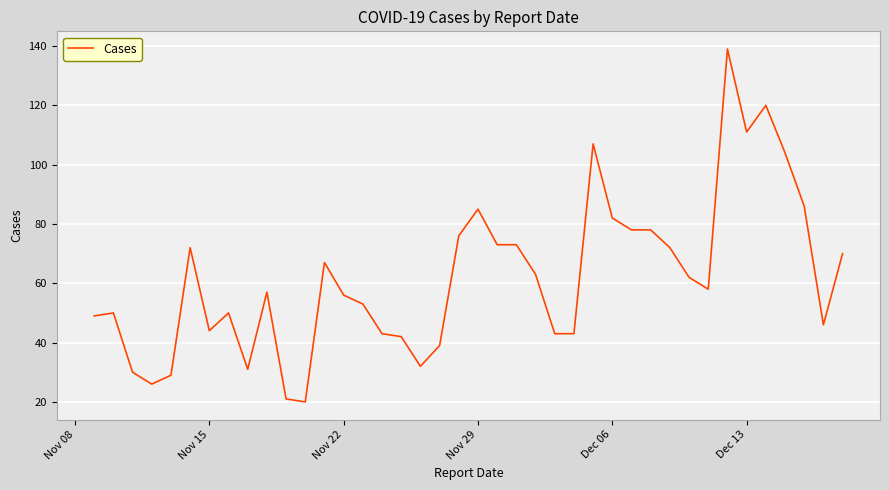

What is the difference between the maximum and minimum values?

119